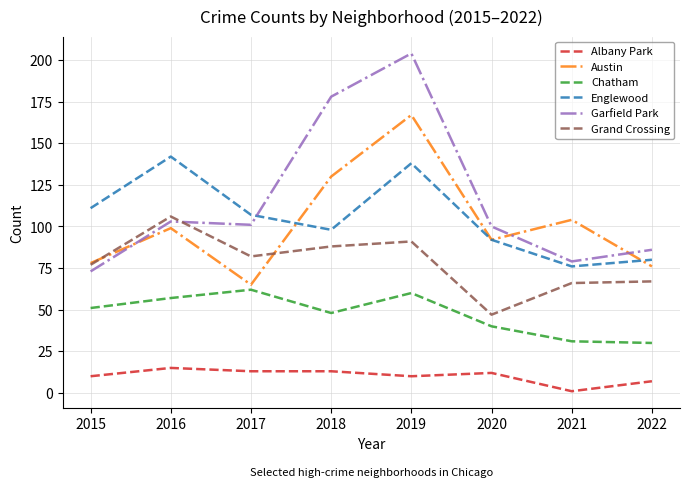

Rank the series at 2022 from lowest to highest value.

Albany Park, Chatham, Grand Crossing, Austin, Englewood, Garfield Park